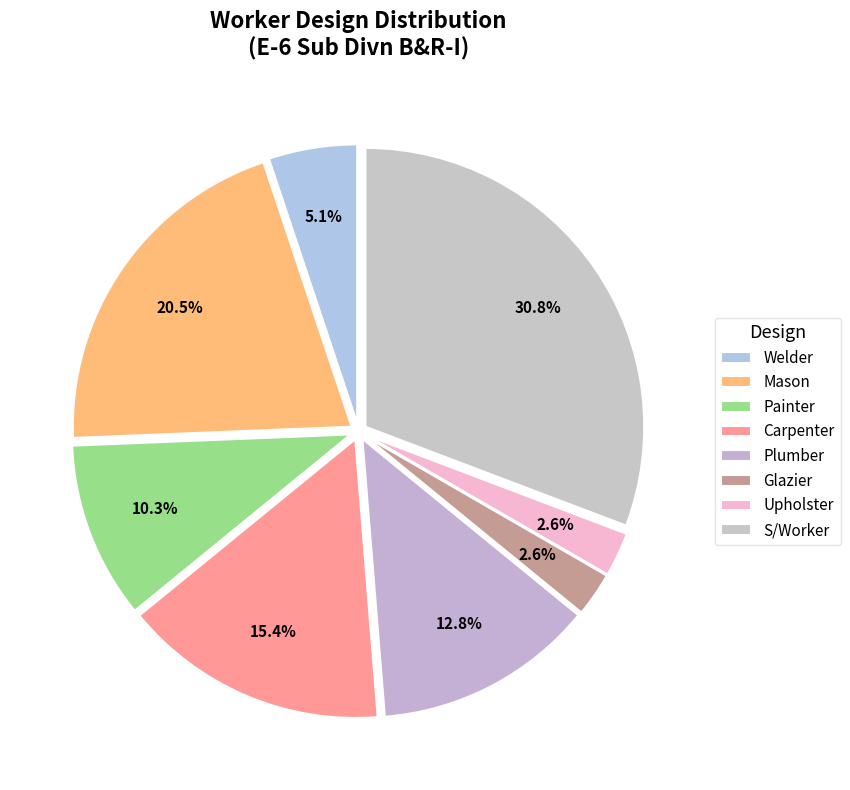

Does S/Worker account for over 50% of the chart?

No